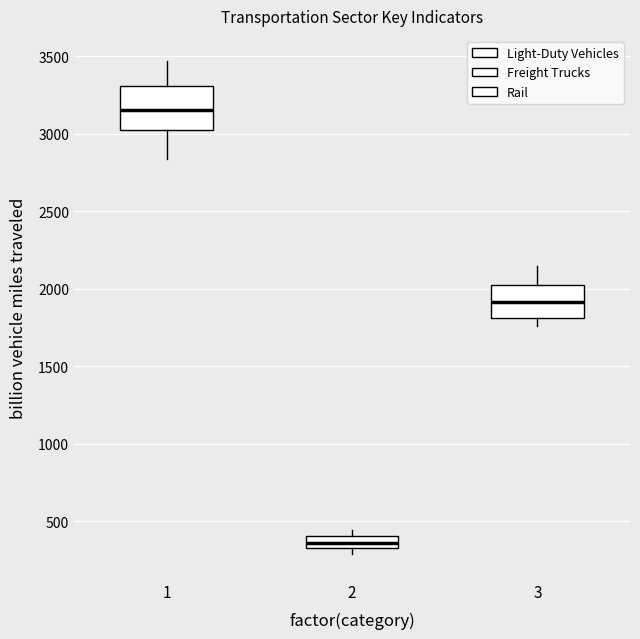

Which box is the tallest, from its lower edge to its upper edge?

1